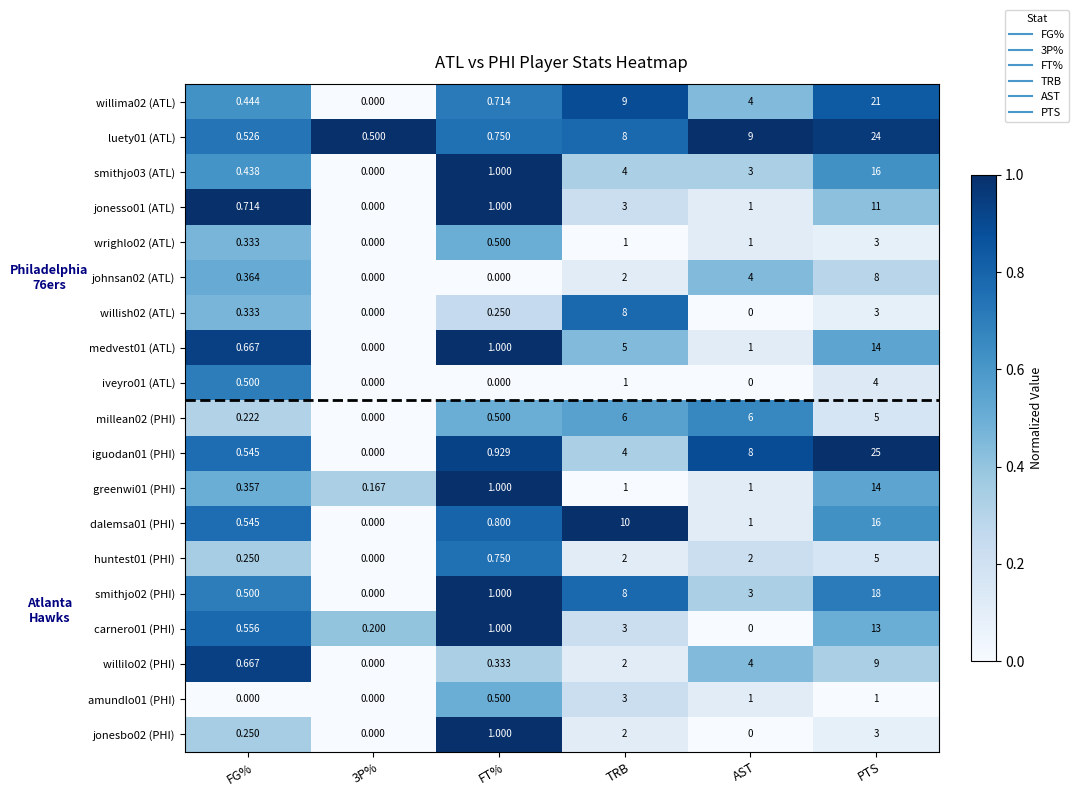

At which category is the sum across all series the highest?

PTS